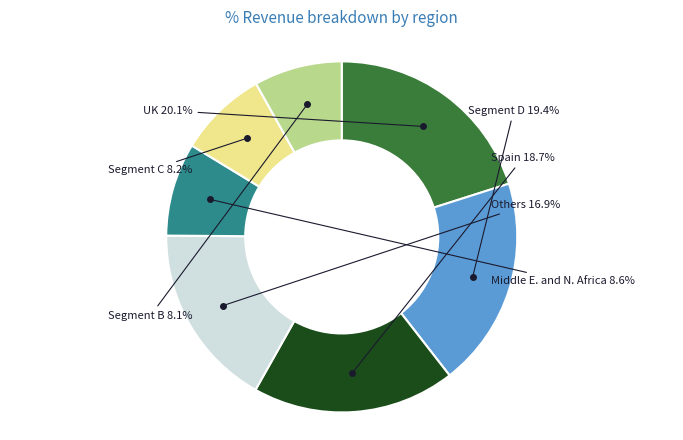

Does any single category account for the majority?

No